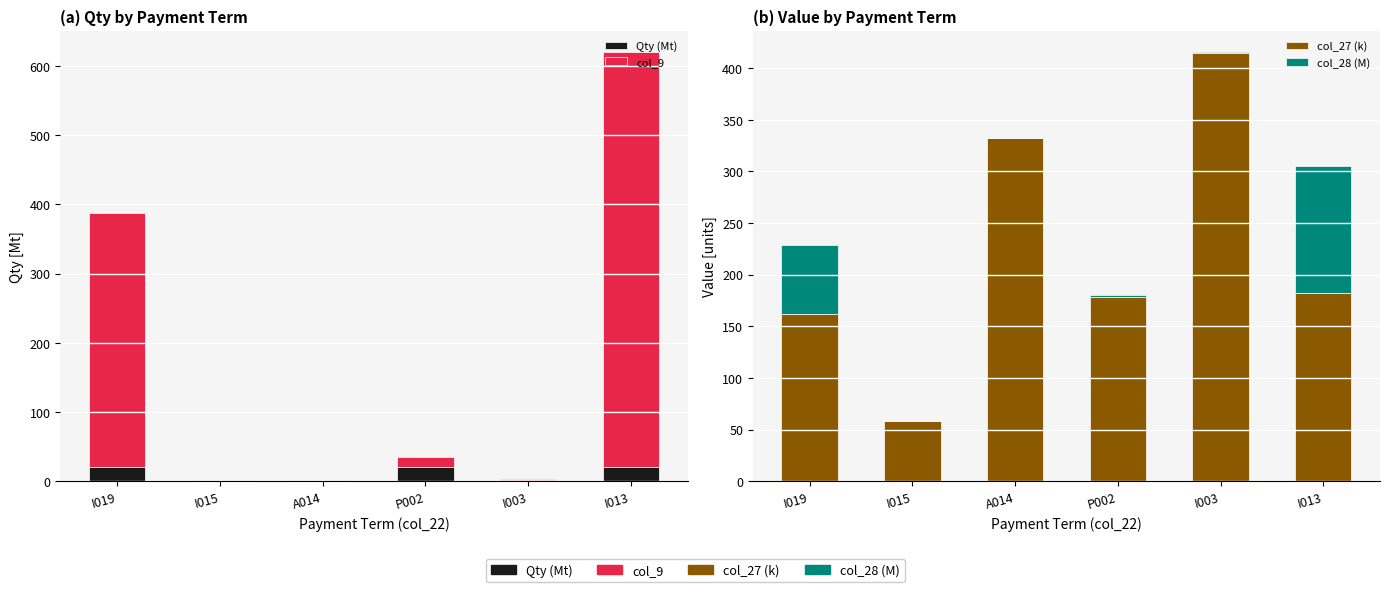

Where does the col_27 (k) series first go above 182?

A014